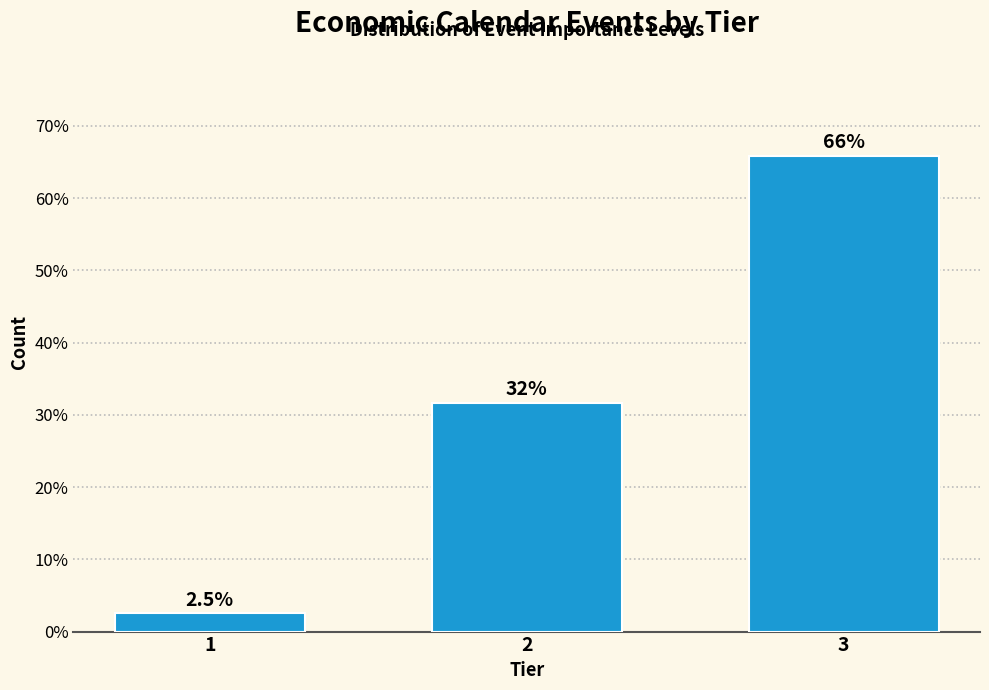

Reading right to left, what are all the values shown in this chart?

3=65.8	2=31.6	1=2.5